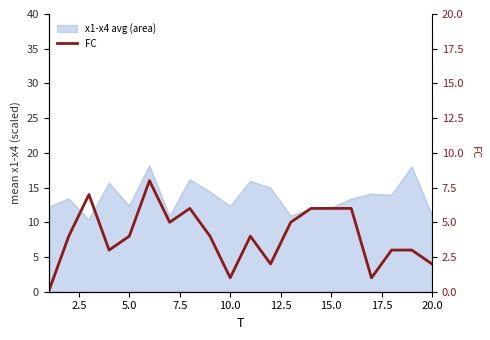

How many values are above zero?

19